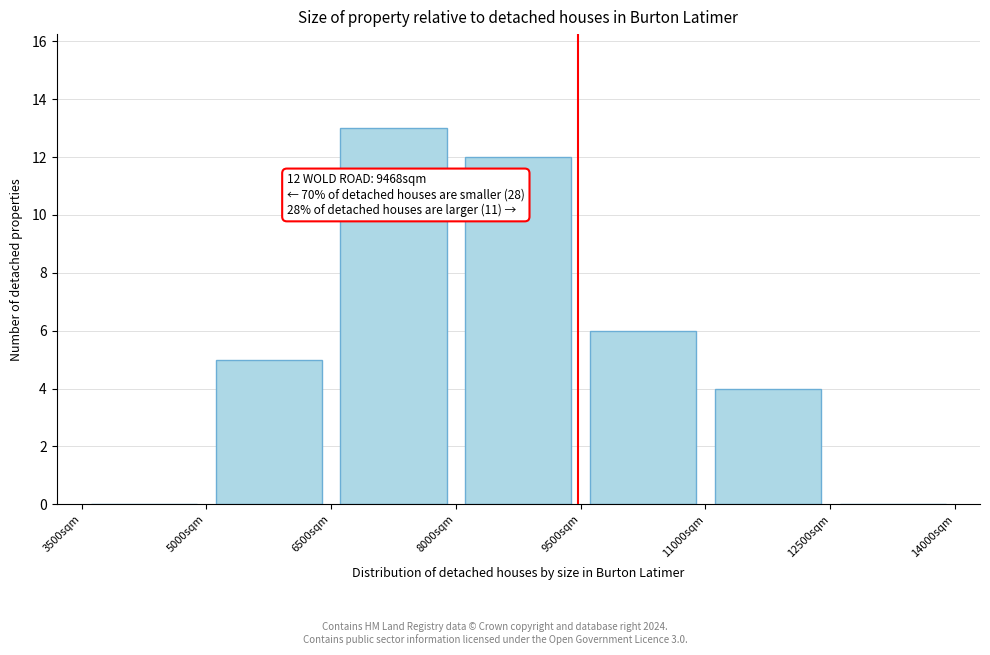

Over which range of the x-axis is the bar tallest?

6500 to 8000